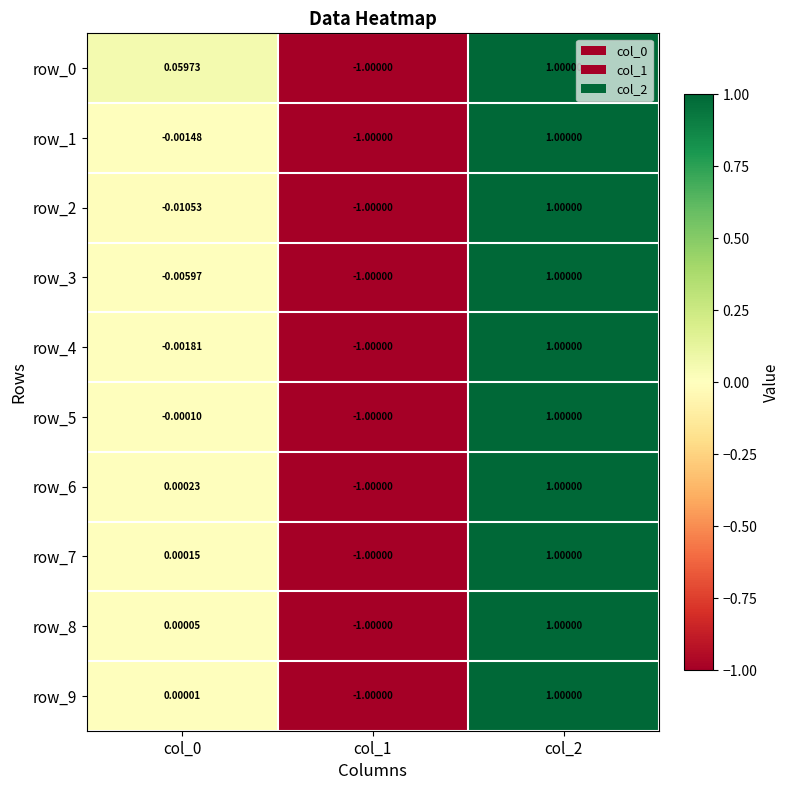

What value does the row_9 series have at col_1?

-1.0